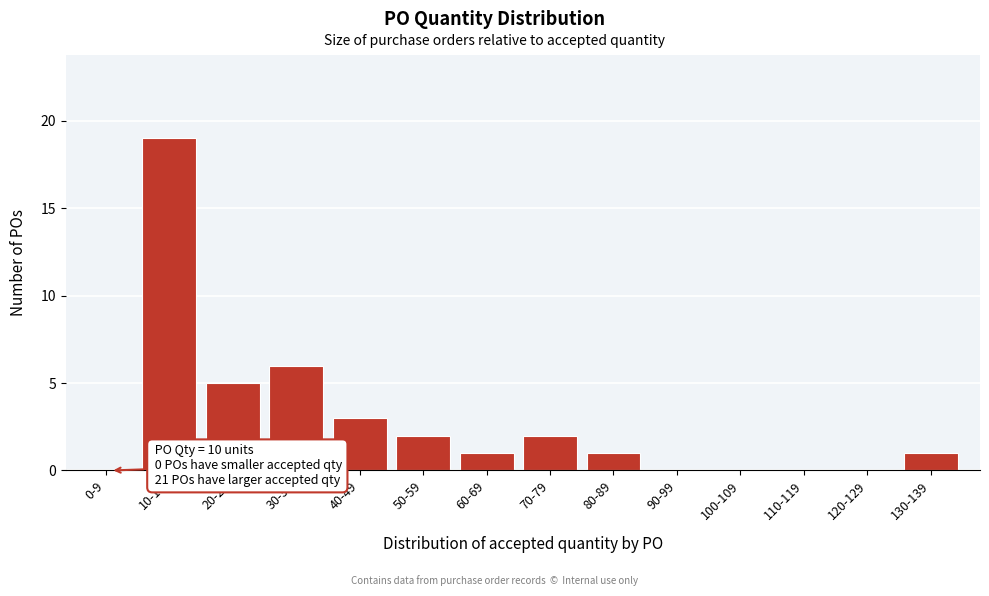

Reading left to right, transcribe all the data shown in this chart.

0-9=0	10-19=19	20-29=5	30-39=6	40-49=3	50-59=2	60-69=1	70-79=2	80-89=1	90-99=0	100-109=0	110-119=0	120-129=0	130-139=1